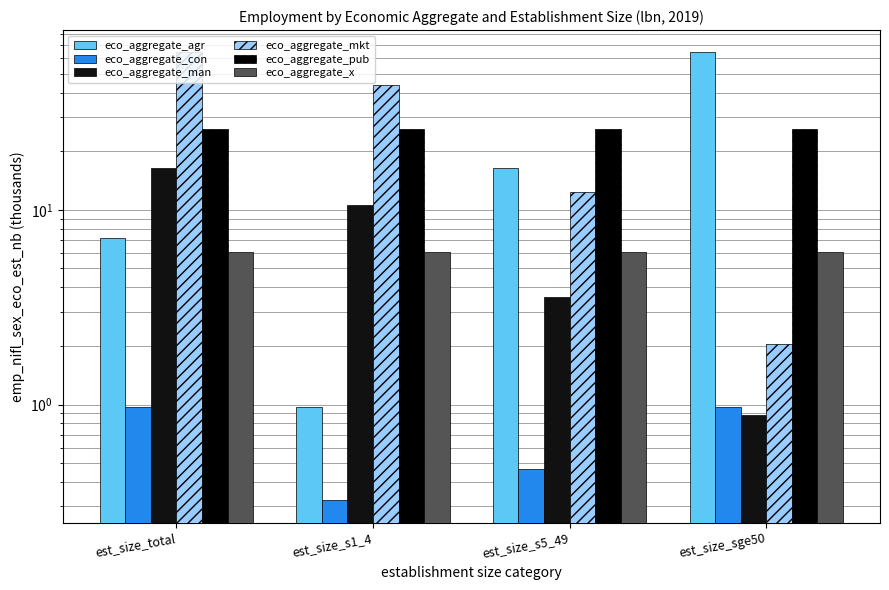

The eco_aggregate_pub series shows 41.7 at est_size_sge50. True or false?

False